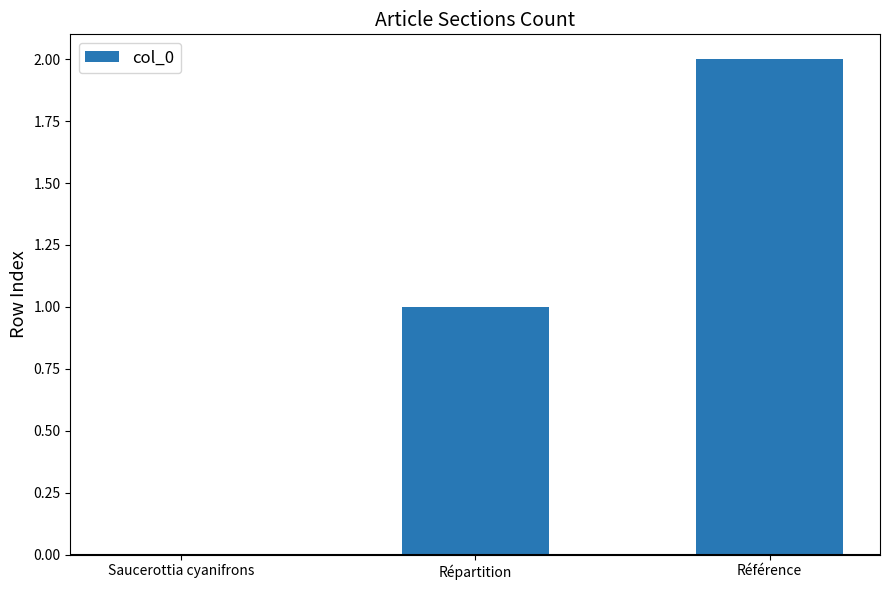

What is the change in value from Saucerottia cyanifrons to Référence?

+2